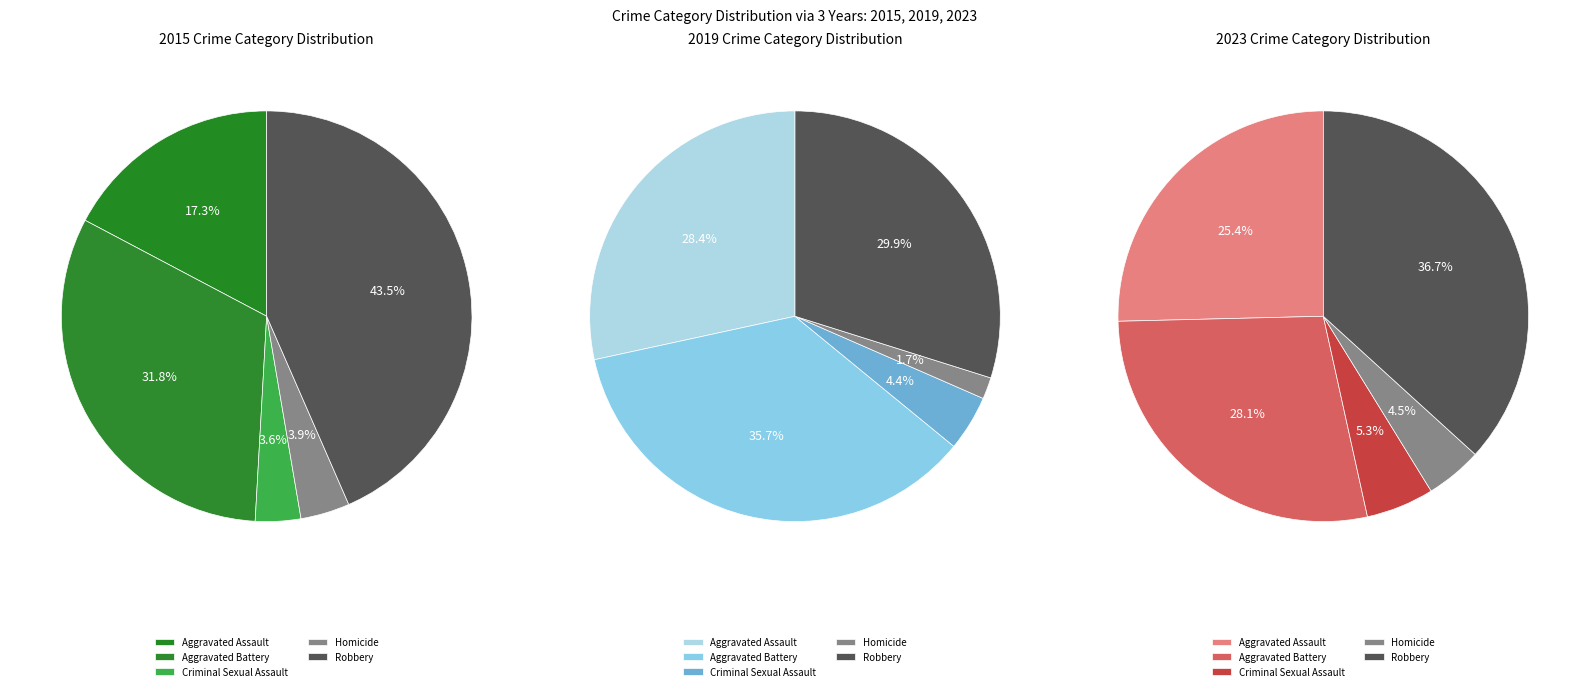

Which slice is the smallest?

Homicide